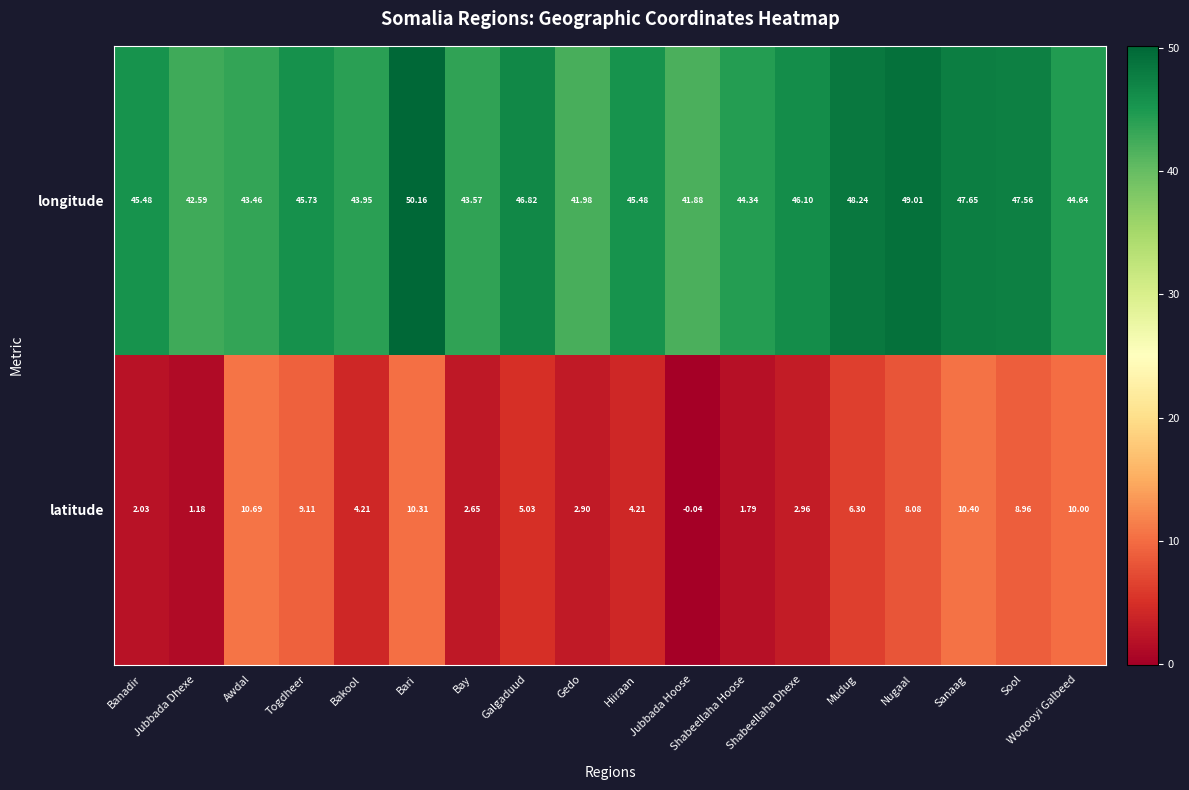

Rank the series at Galgaduud from highest to lowest value.

longitude, latitude